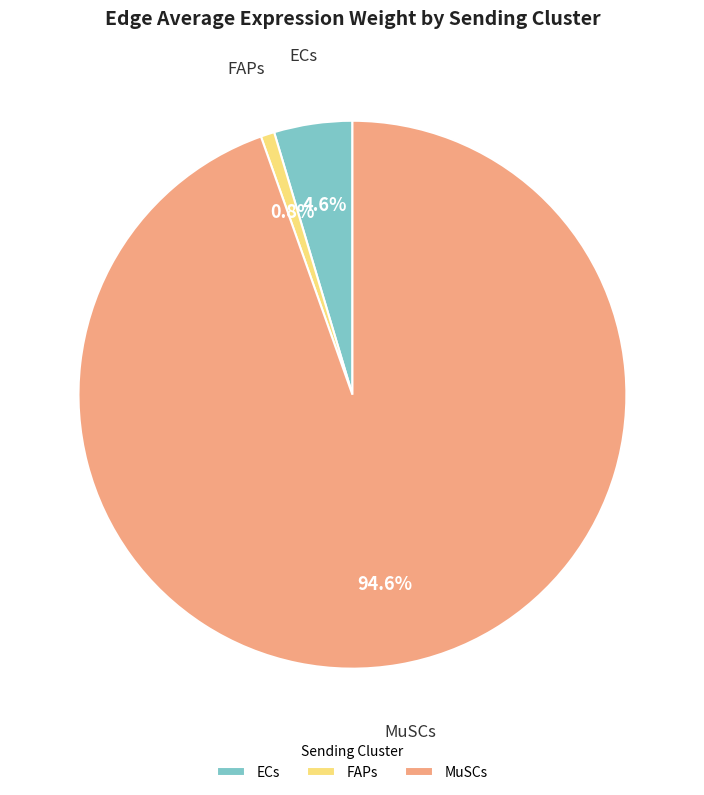

Which slice is the largest?

MuSCs